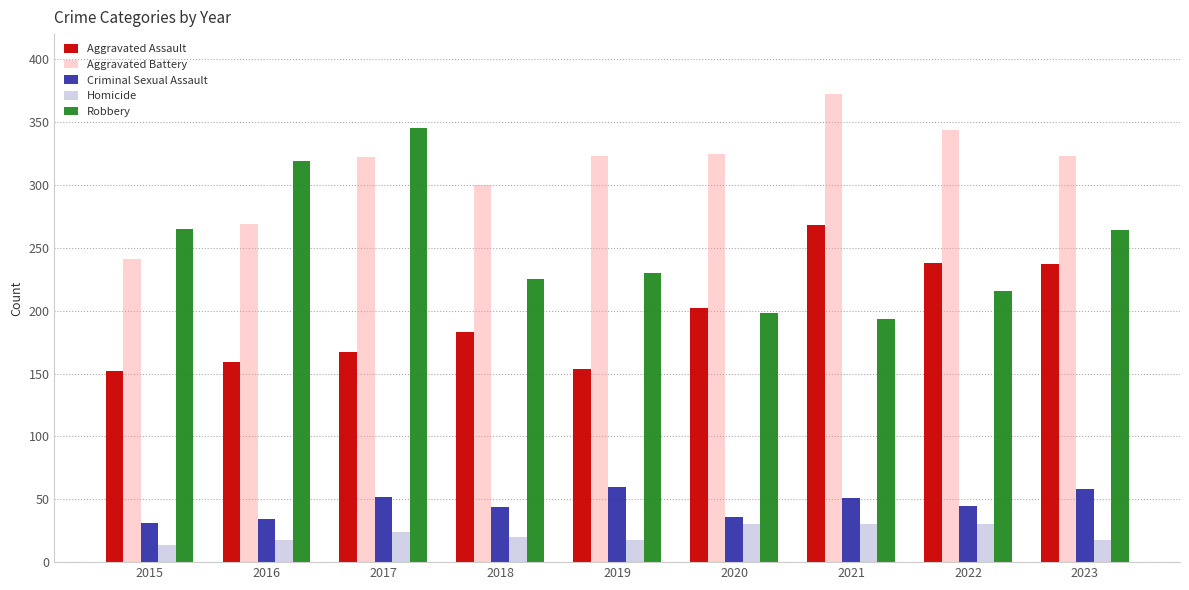

List the series in order of their peak value, lowest first.

Homicide, Criminal Sexual Assault, Aggravated Assault, Robbery, Aggravated Battery